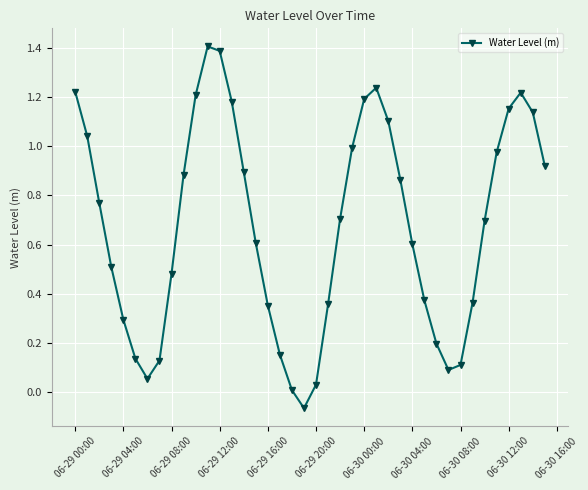

True or false: there are more than 1 points higher than both neighbors.

True